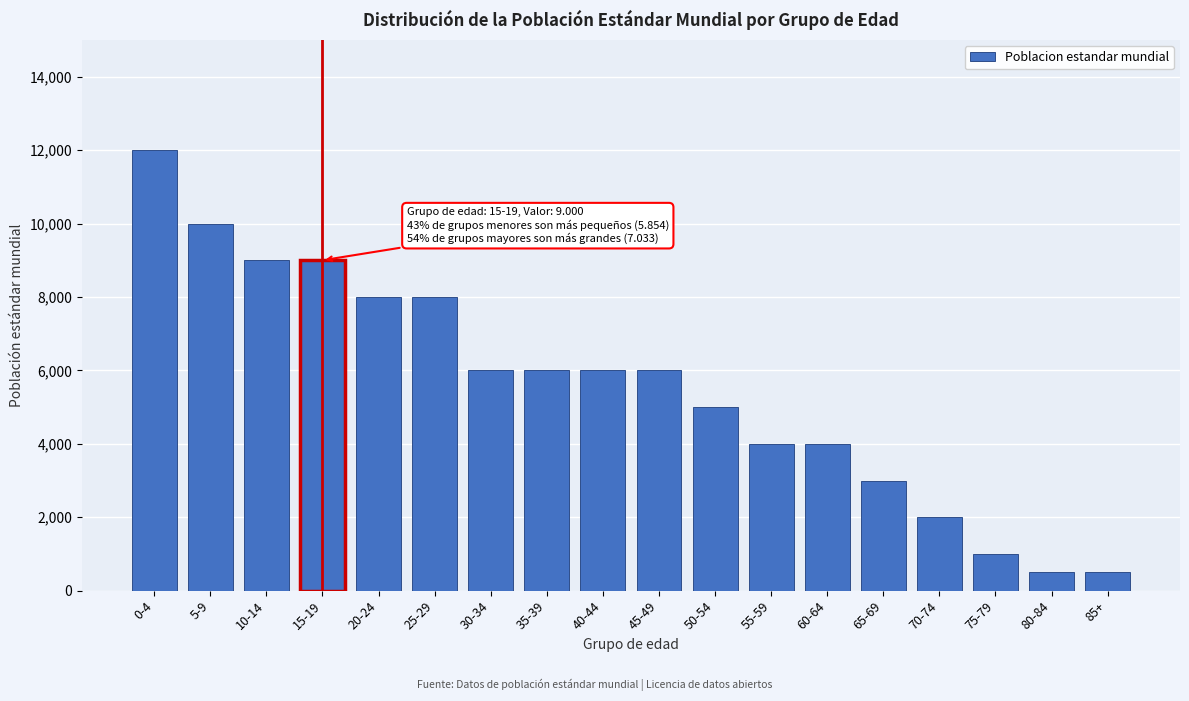

Reading left to right, list all the values displayed in this chart.

12000	10000	9000	9000	8000	8000	6000	6000	6000	6000	5000	4000	4000	3000	2000	1000	500	500